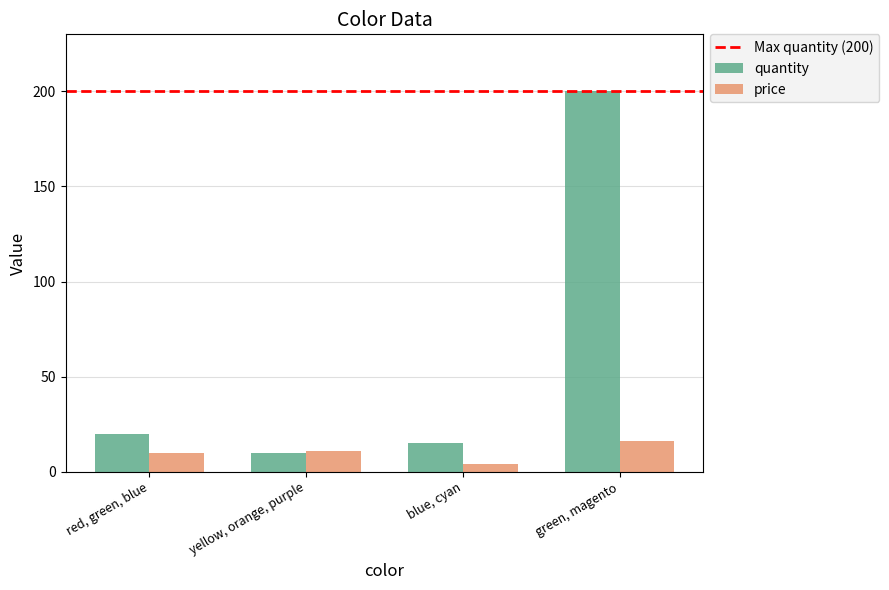

What is the minimum value for quantity?

10.0